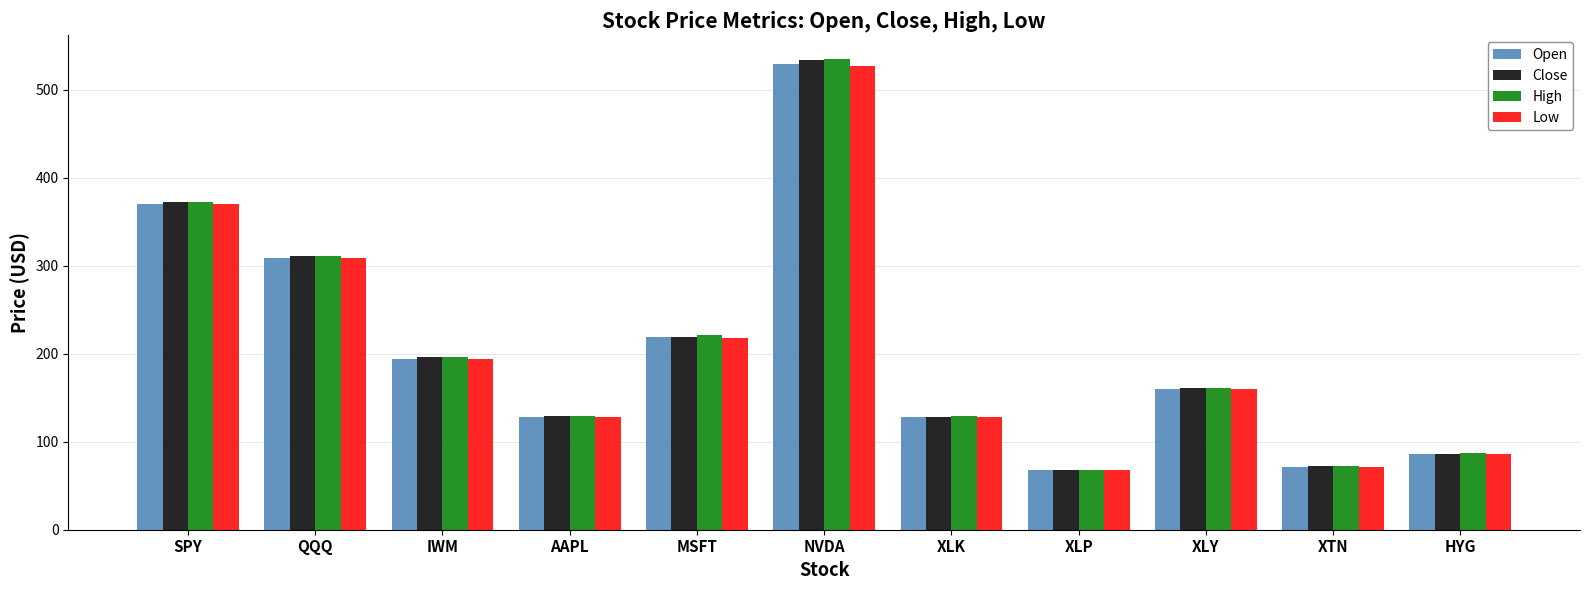

What is the difference between the maximum and minimum values in the High series?

467.2